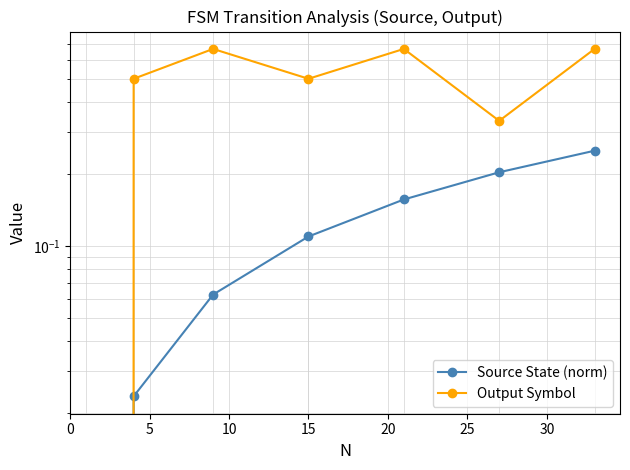

True or false: Output Symbol has more than 1 interior local peaks.

True